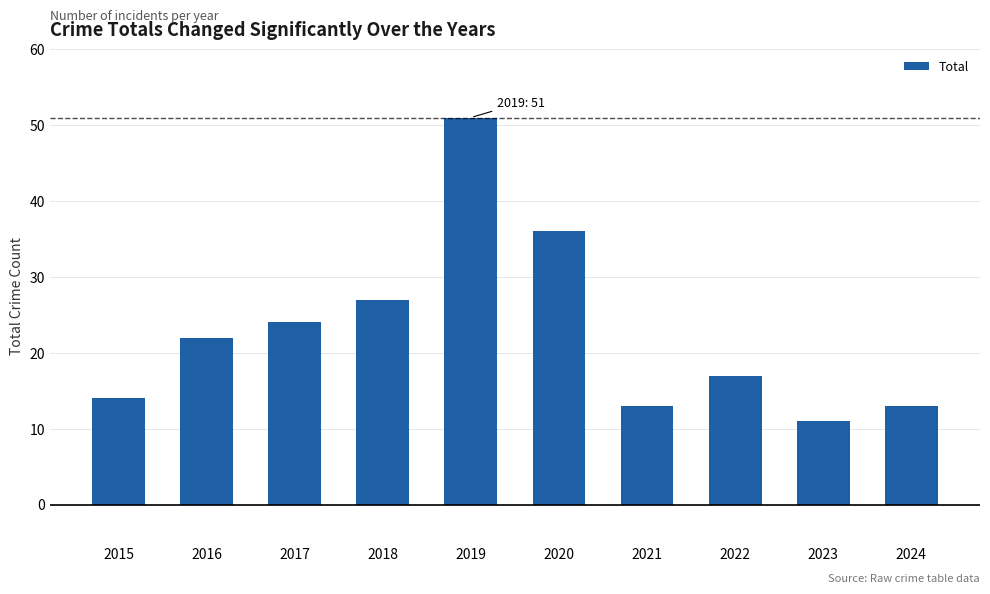

What is the change in value from 2020 to 2021?

-23